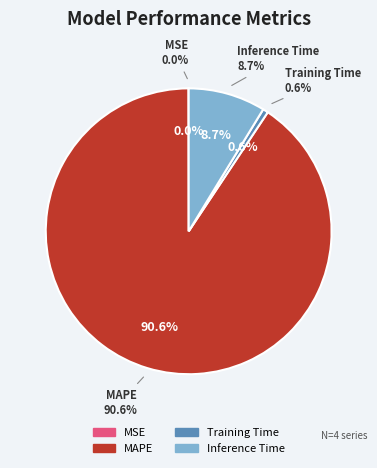

The MAPE slice represents 91% of the pie. True or false?

True